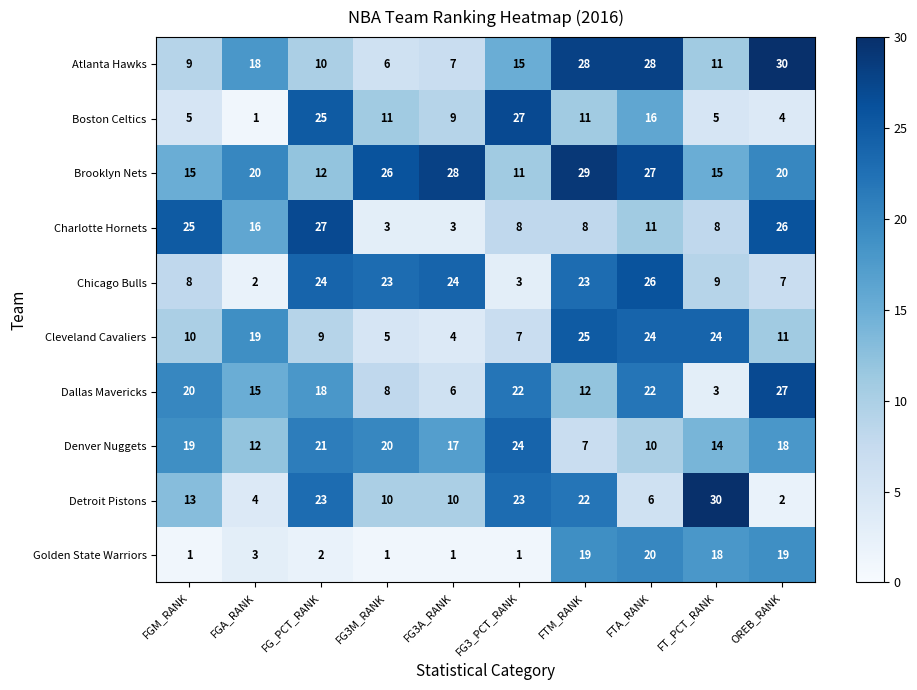

What is the smallest value displayed?

1